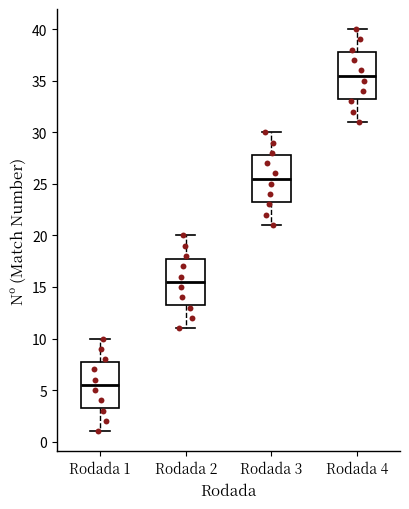

Where is the upper edge of the box for Rodada 3 on the y-axis? The values are not printed on the chart, so give them approximately, as read against the axis.

28.0